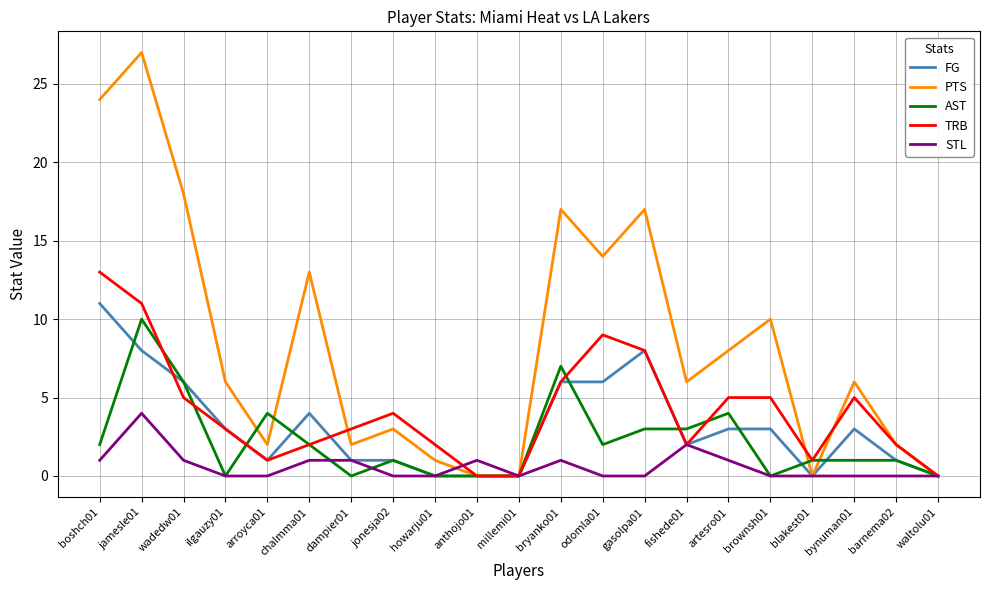

How many STL values are between 0 and 1?

19